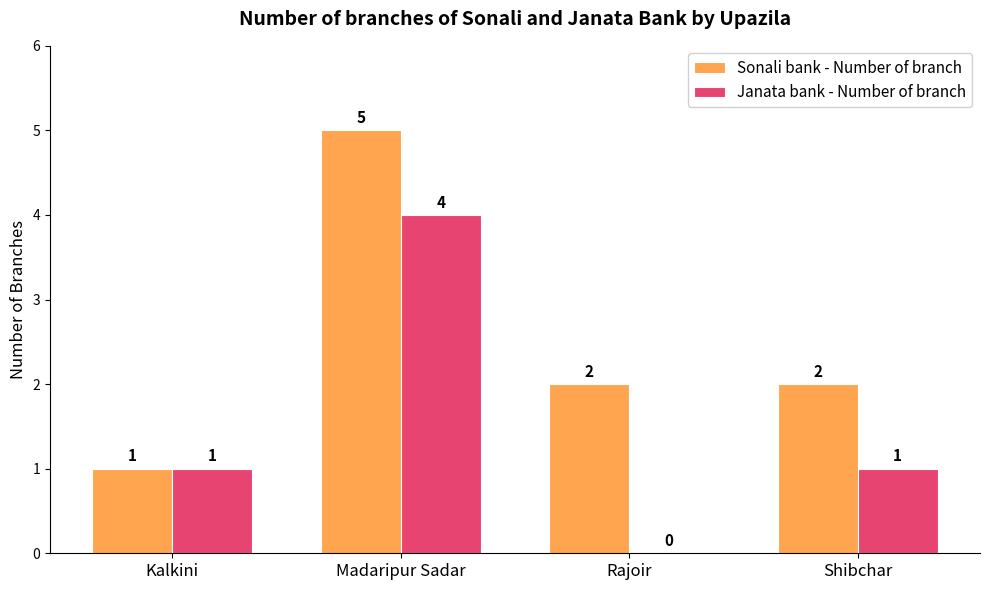

Is it true that Sonali bank - Number of branch equals 1 at Kalkini?

True